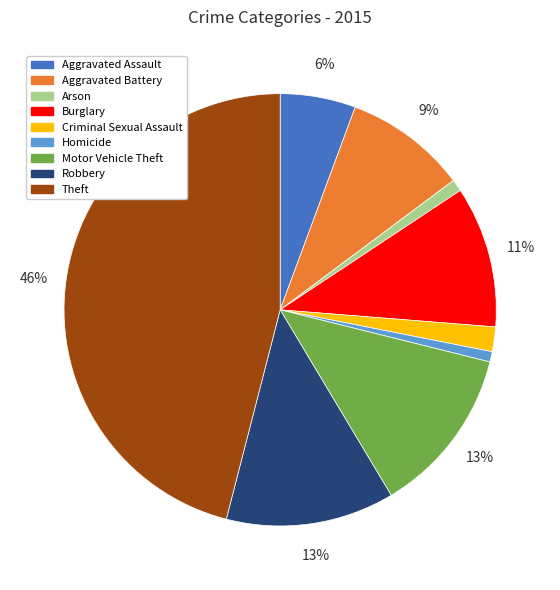

Which category has the biggest portion of the pie?

Theft